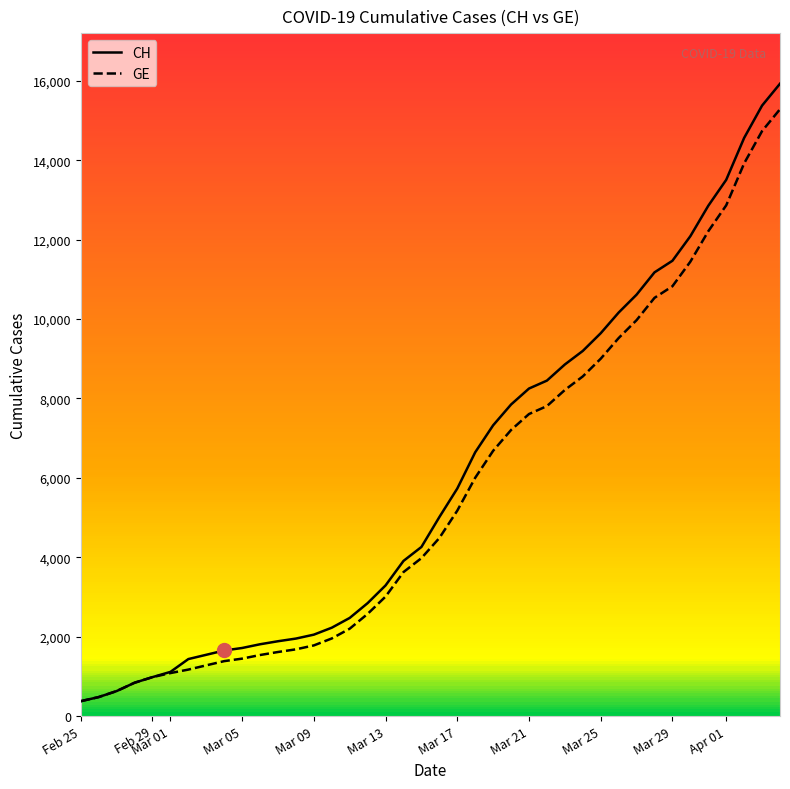

What is the maximum value for CH?

15926